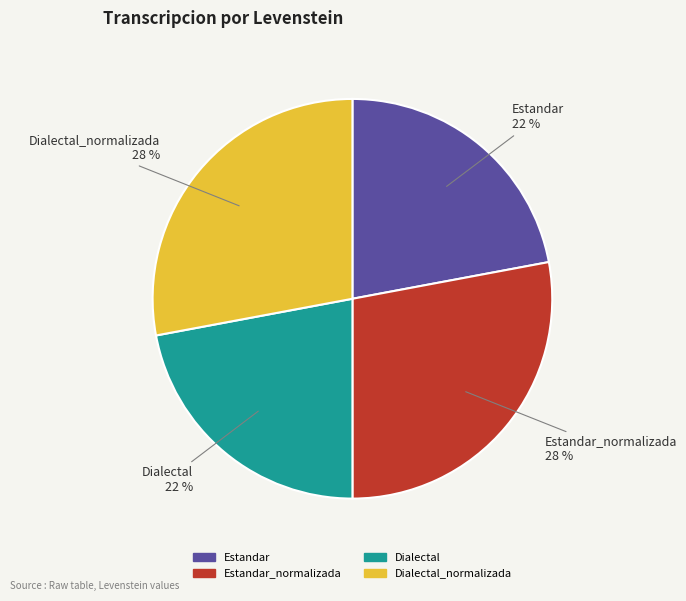

Does any single category account for the majority?

No